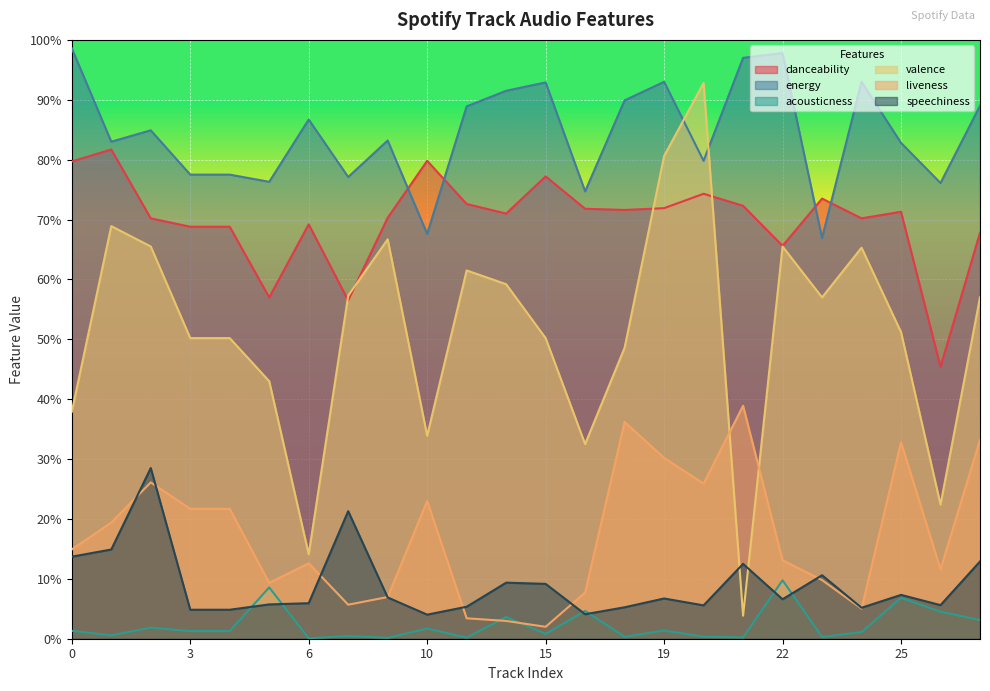

What is the difference between the maximum and second lowest values in the valence series?

0.8